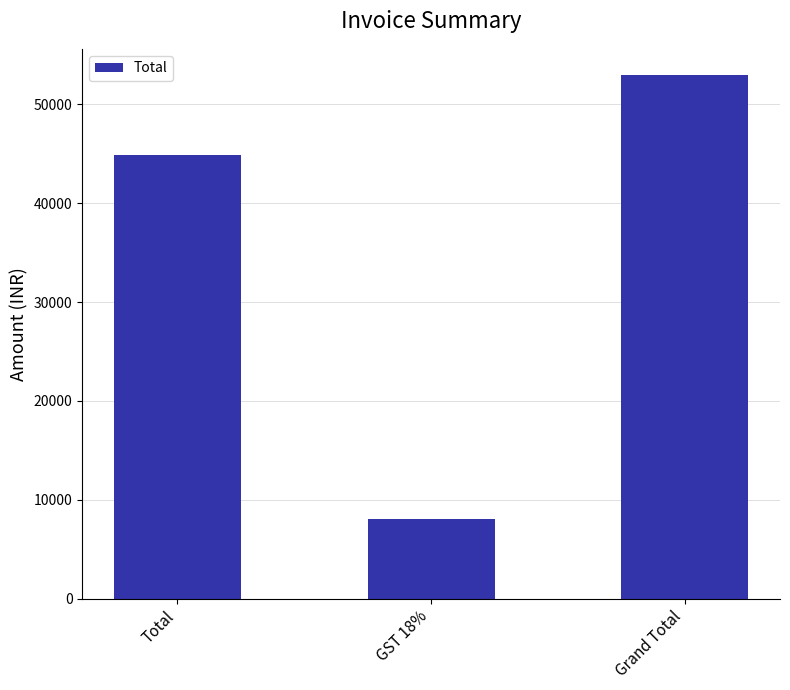

How many distinct data groups are displayed?

1